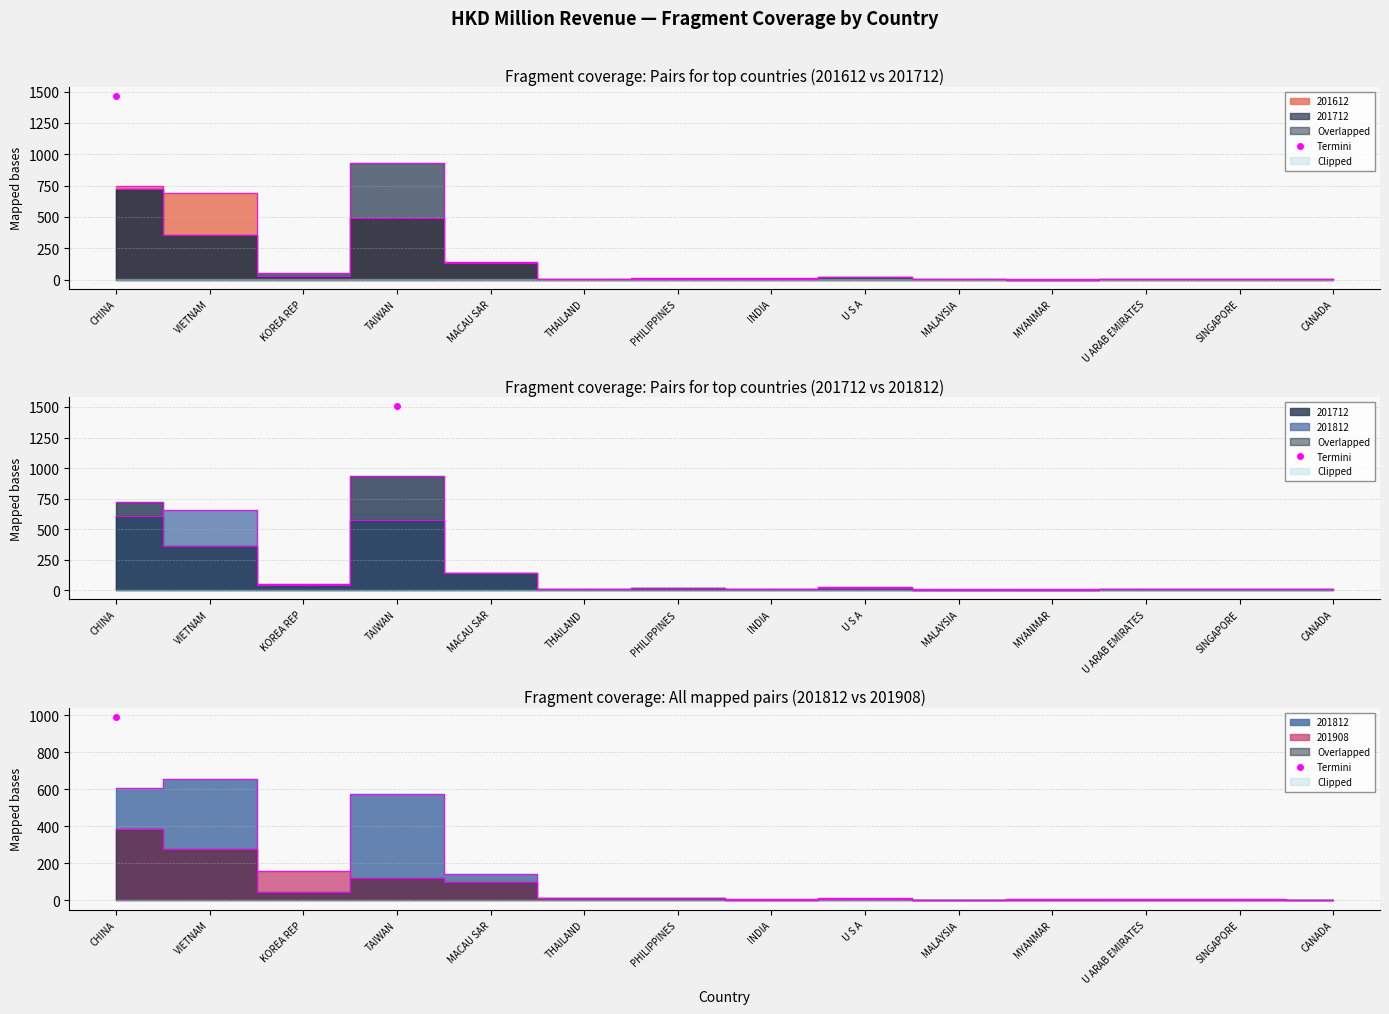

What is the value of the 201712 point at the 12th from the left?

8.1